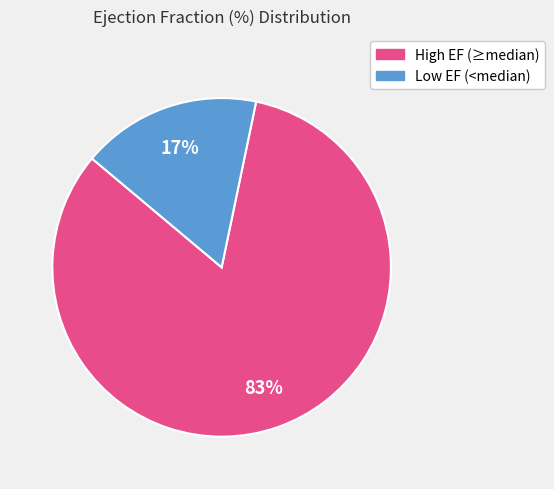

To the nearest percent, what portion does High EF (≥median) represent?

83%